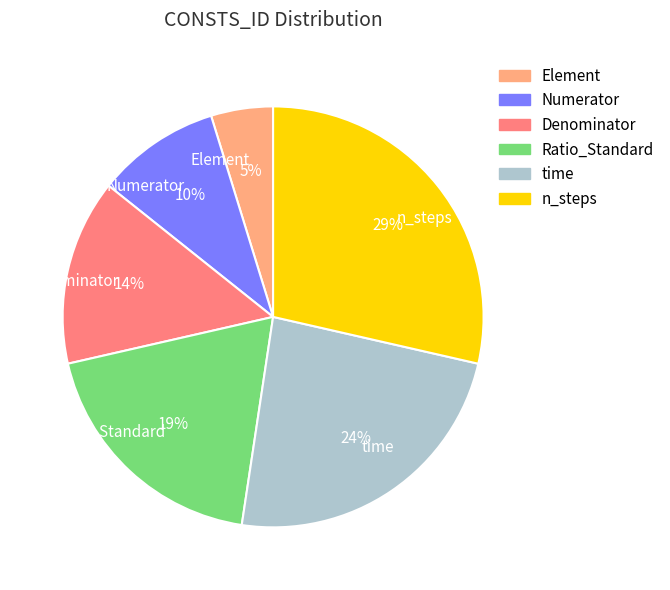

True or false: Ratio_Standard accounts for 10% of the total.

False